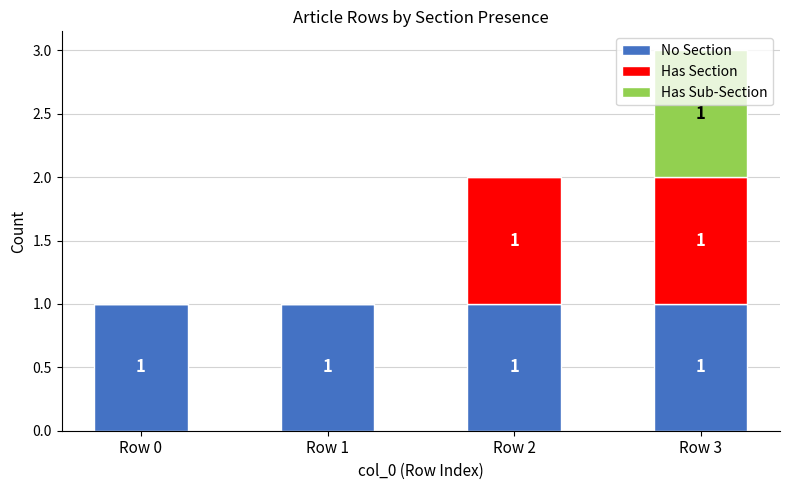

Are the bars horizontal?

No